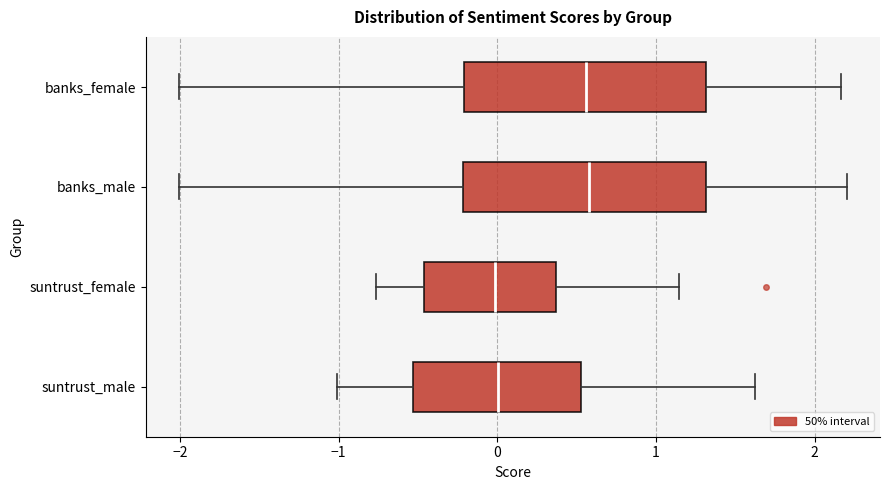

Where does the left whisker of the box for suntrust_male end on the x-axis? The values are not printed on the chart, so give them approximately, as read against the axis.

-1.0